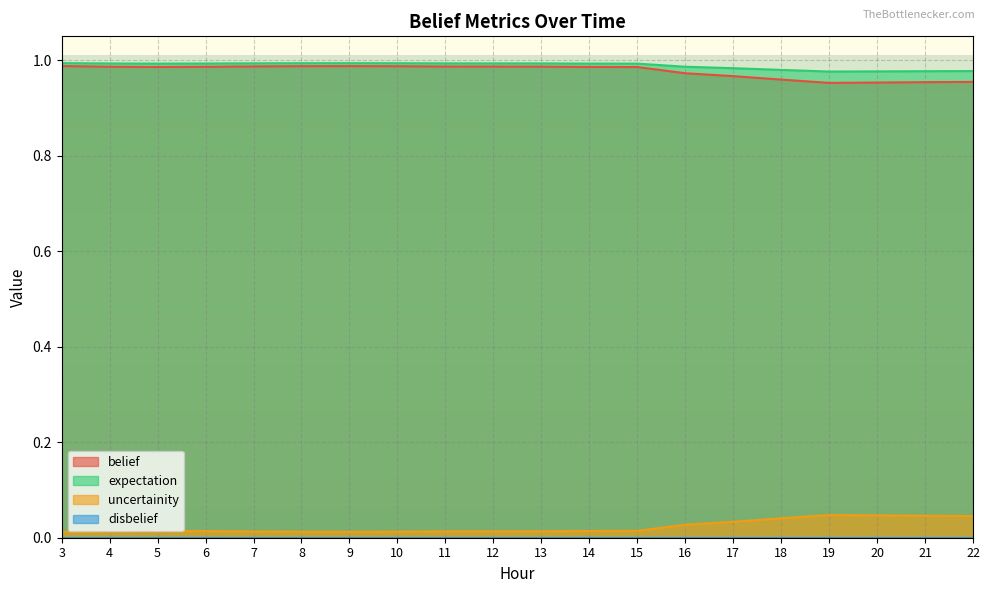

True or false: expectation and belief cross at least once.

False